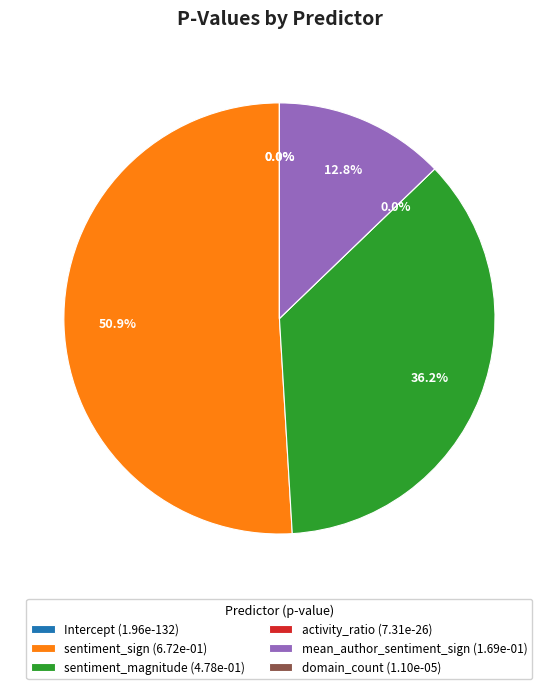

What is the total percentage of sentiment_sign and domain_count?

51.0%